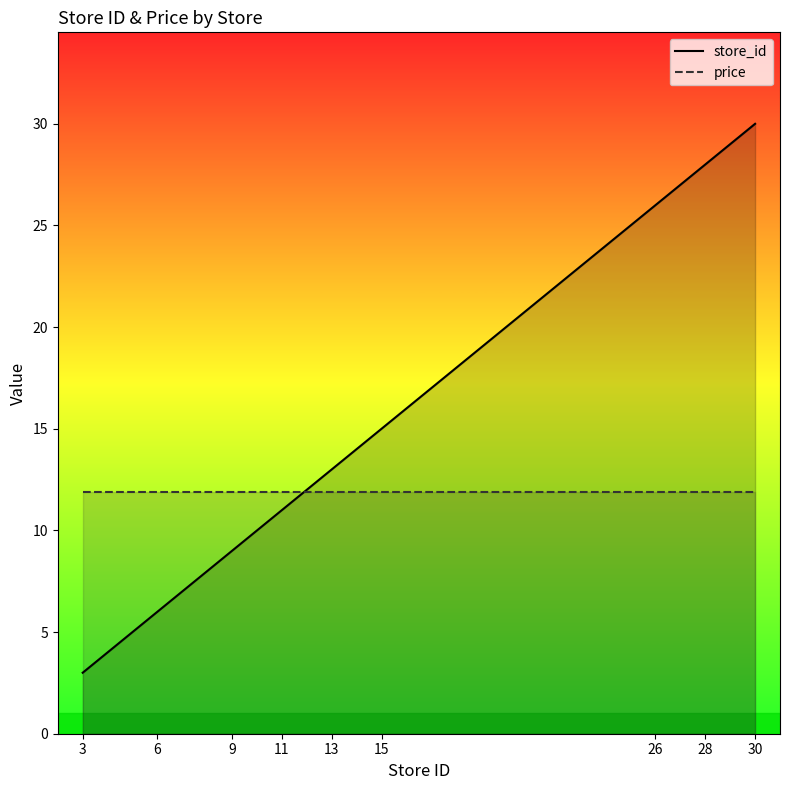

Which series has the largest total across all categories?

store_id